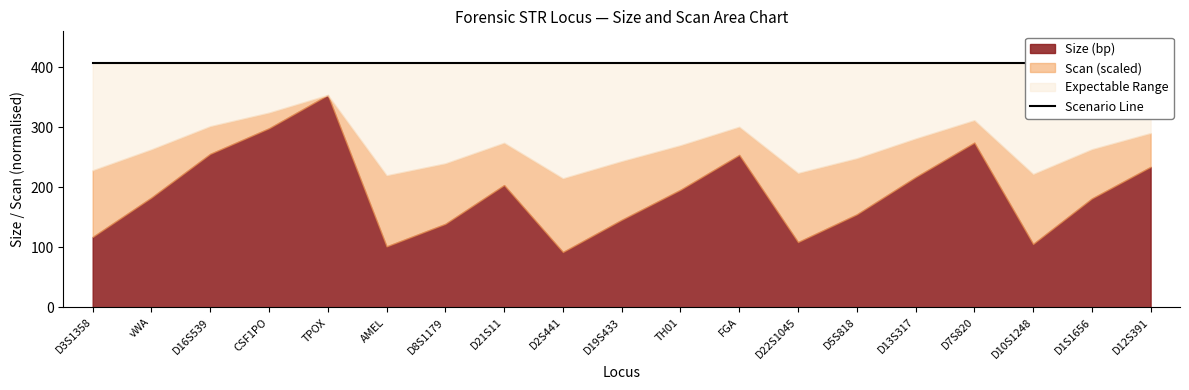

What is the label of the 2nd point from the right?

D1S1656